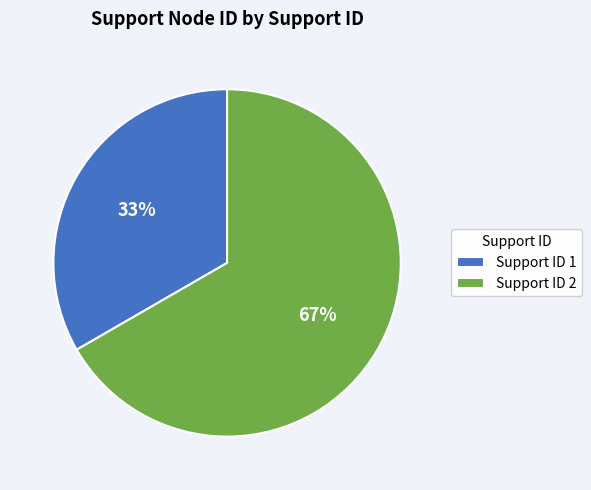

To the nearest percent, what is the combined percentage of Support ID 2 and Support ID 1?

100%